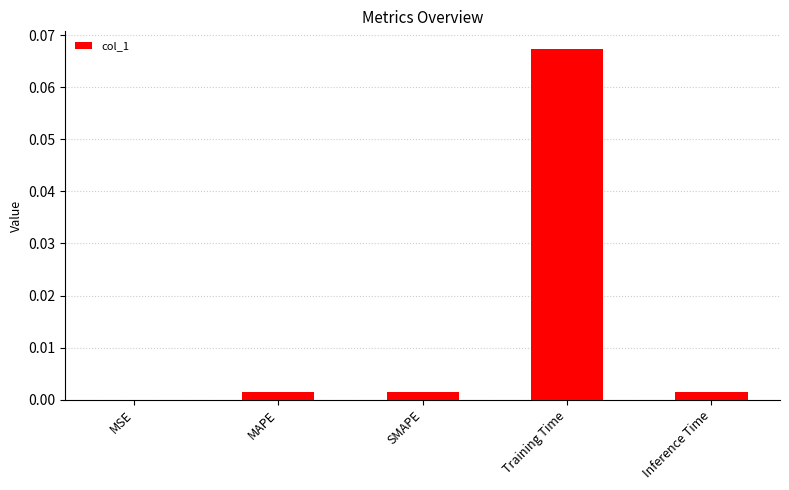

Is it true that the value at MSE is 0.0?

True